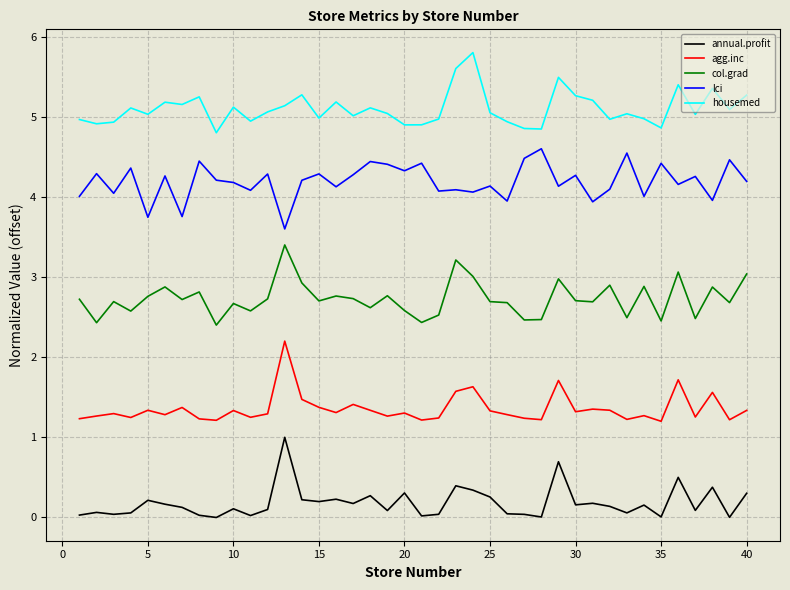

True or false: lci and agg.inc intersect in this chart.

False